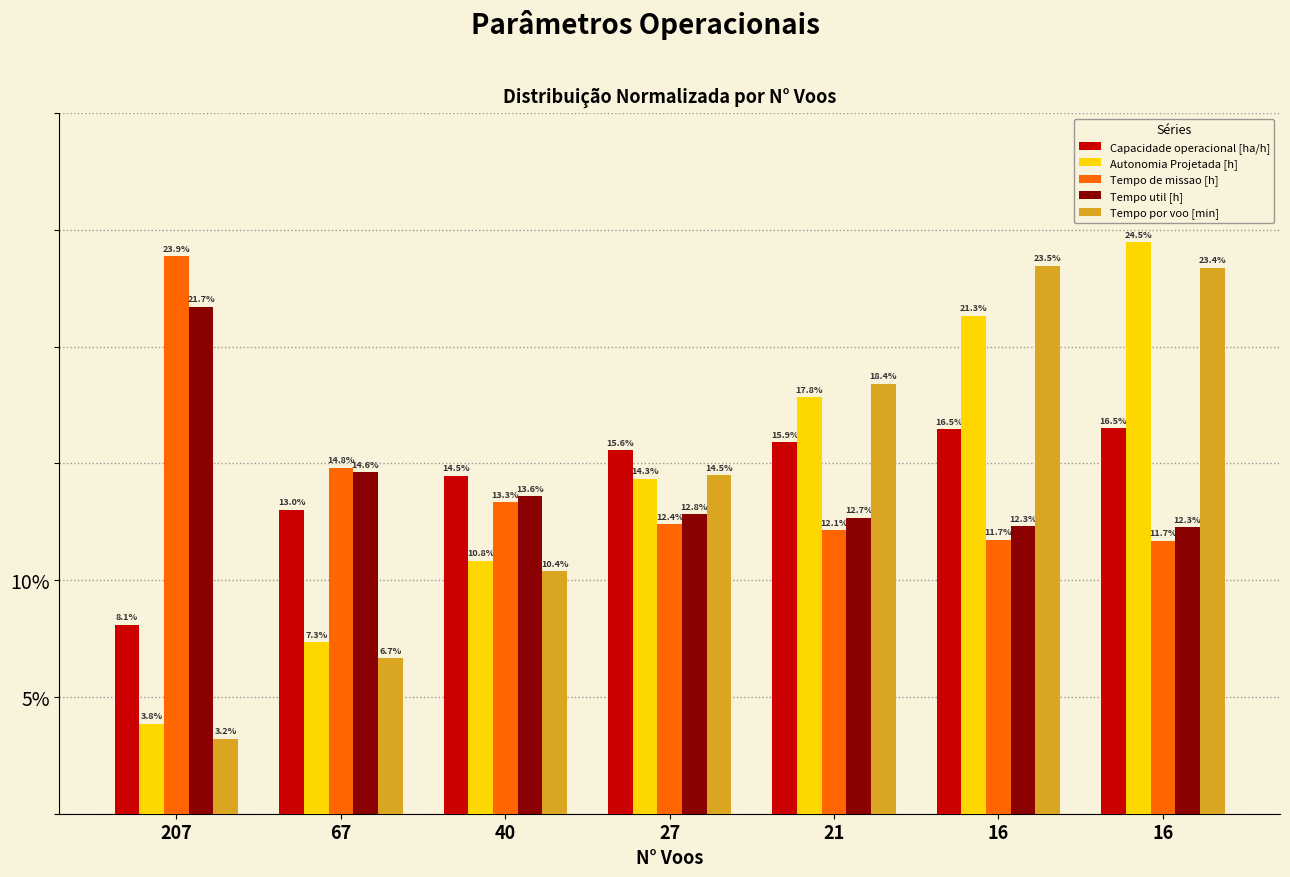

What are all the series names shown in the legend?

Capacidade operacional [ha/h], Autonomia Projetada [h], Tempo de missao [h], Tempo util [h], Tempo por voo [min]